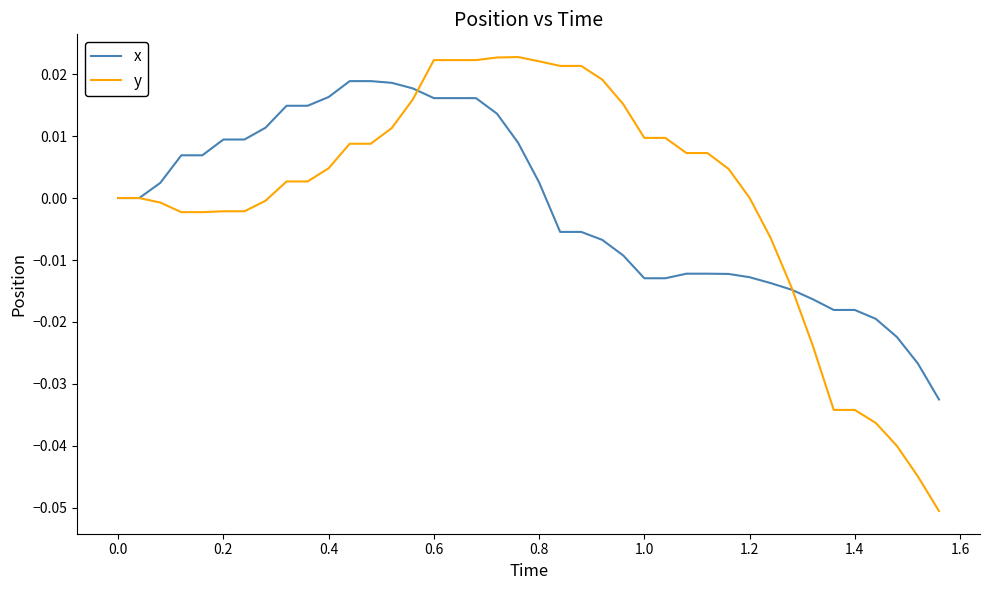

How many categories are shown in the chart?

40